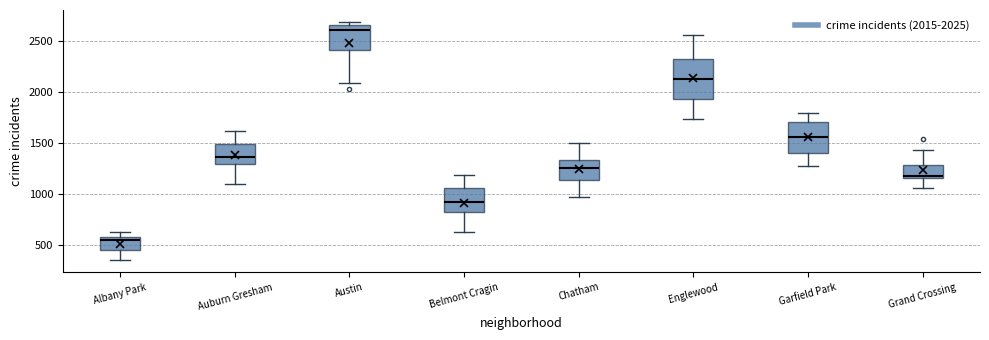

Reading left to right, transcribe this box plot: for each box, give where its median line is, the range the box spans, and where its two whiskers end, as read against the y-axis. The values are not printed on the chart, so give them approximately, as read against the axis.

Albany Park: median 550, box 450 to 600, whiskers 350 to 650
Auburn Gresham: median 1350, box 1300 to 1500, whiskers 1100 to 1600
Austin: median 2600, box 2400 to 2650, whiskers 2100 to 2700
Belmont Cragin: median 900, box 800 to 1050, whiskers 650 to 1200
Chatham: median 1250, box 1150 to 1350, whiskers 950 to 1500
Englewood: median 2100, box 1950 to 2300, whiskers 1750 to 2550
Garfield Park: median 1550, box 1400 to 1700, whiskers 1300 to 1800
Grand Crossing: median 1200, box 1150 to 1300, whiskers 1050 to 1450